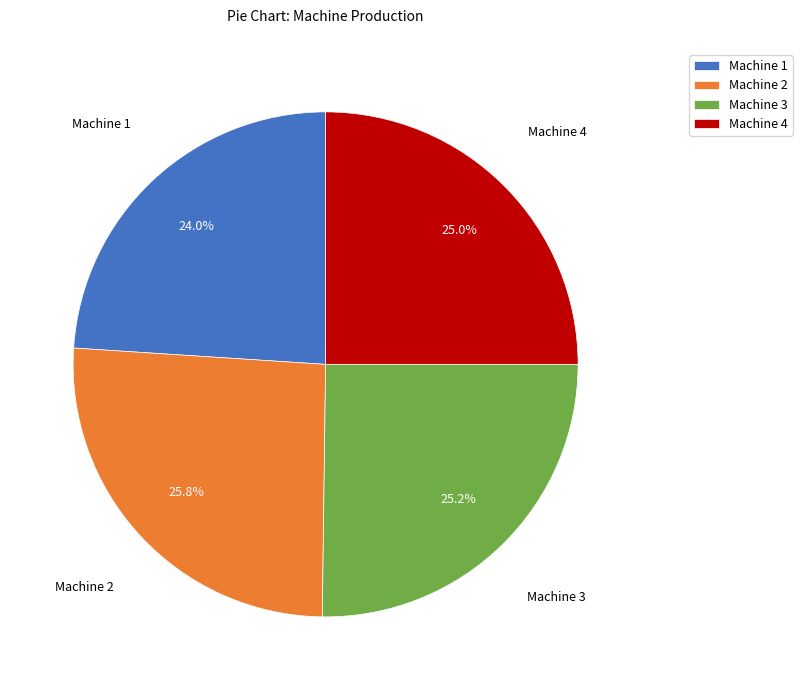

Which slice is the largest?

Machine 2